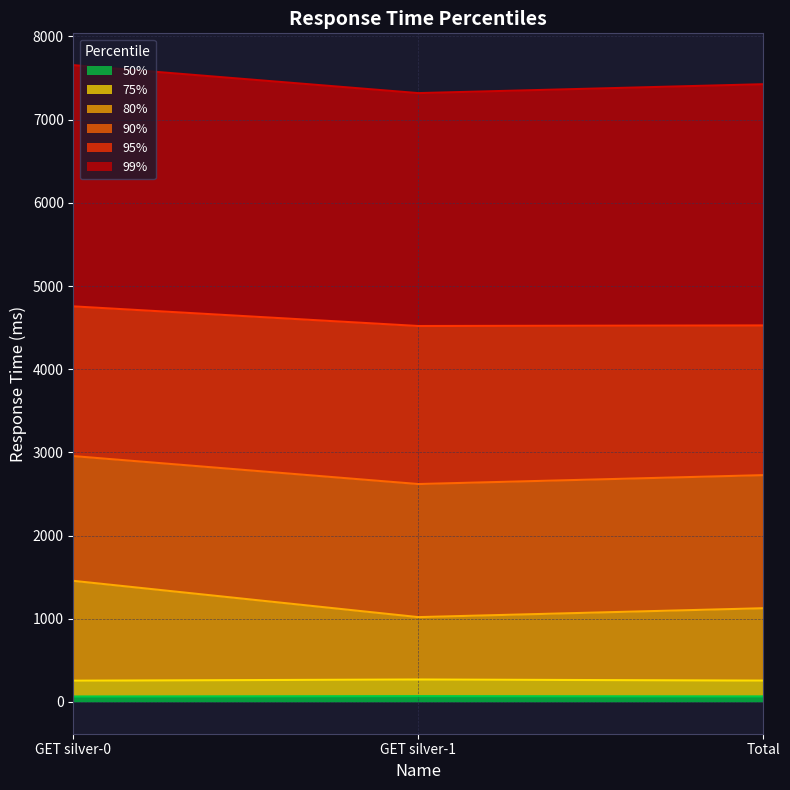

Does the chart have visible grid lines?

Yes